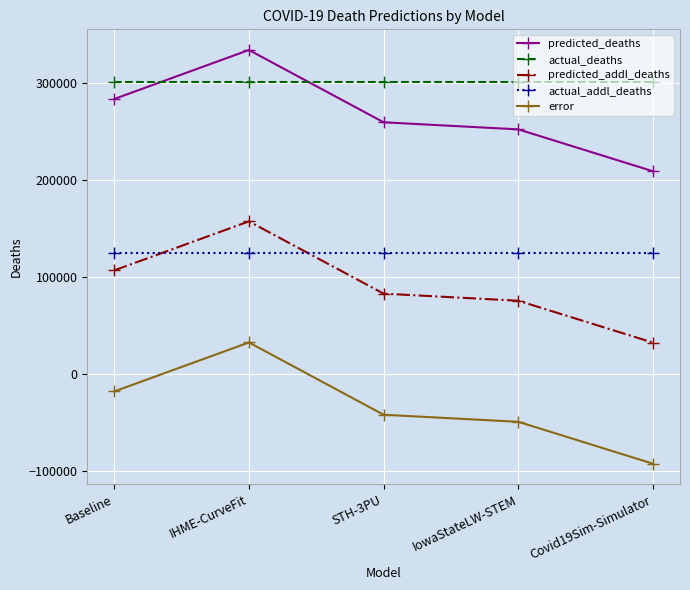

Which category has the lowest value in the error series?

Covid19Sim-Simulator